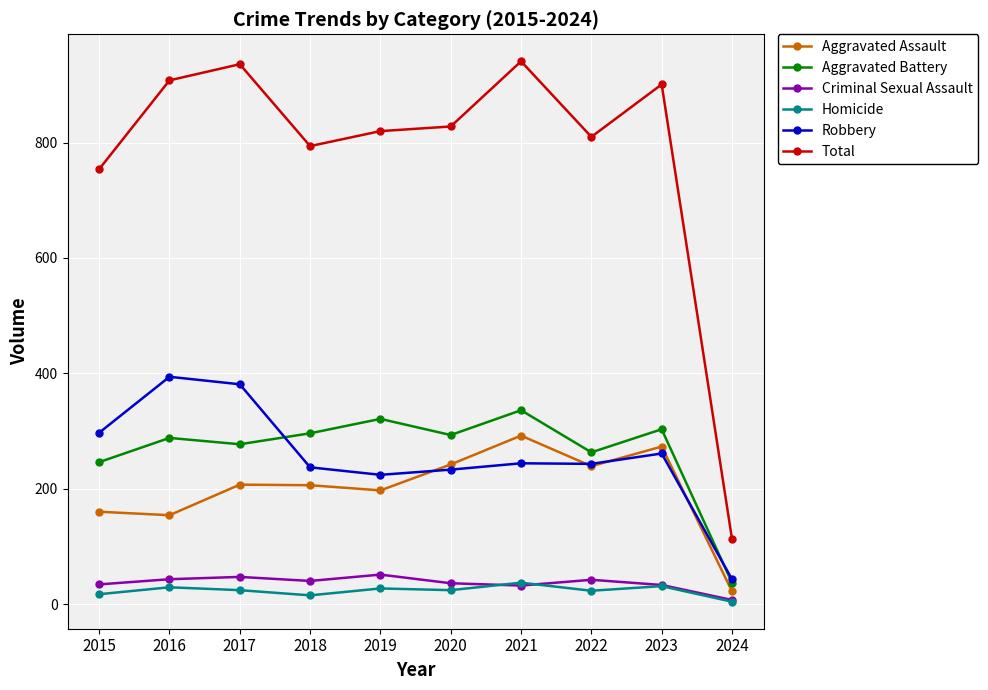

What is the difference between the maximum and second lowest values in the Homicide series?

22